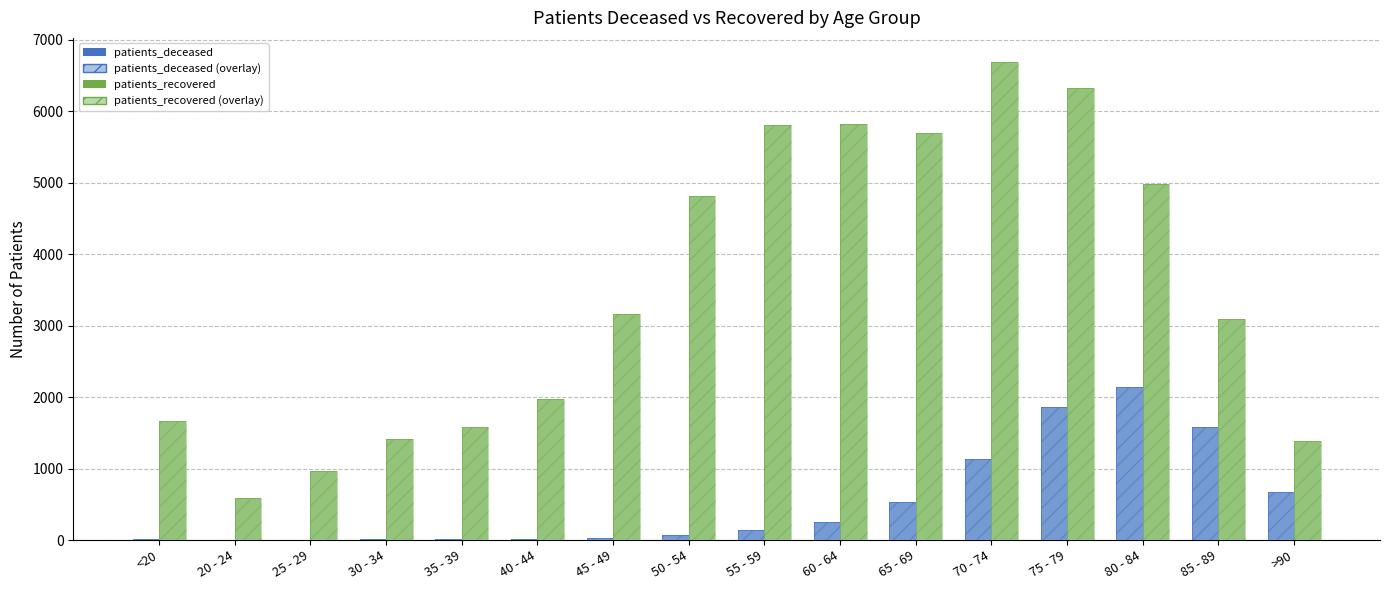

What is the maximum value for patients_deceased?

2138